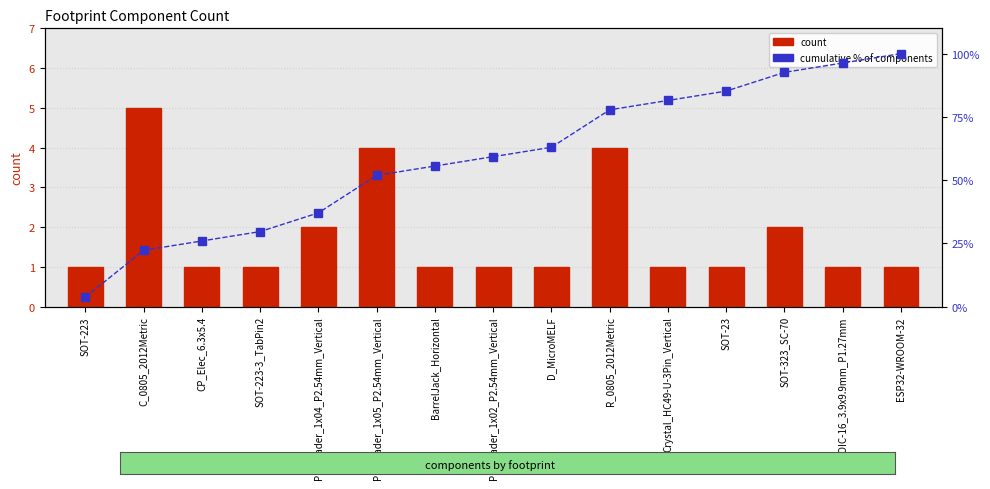

At how many categories does at least one series exceed 19?

14